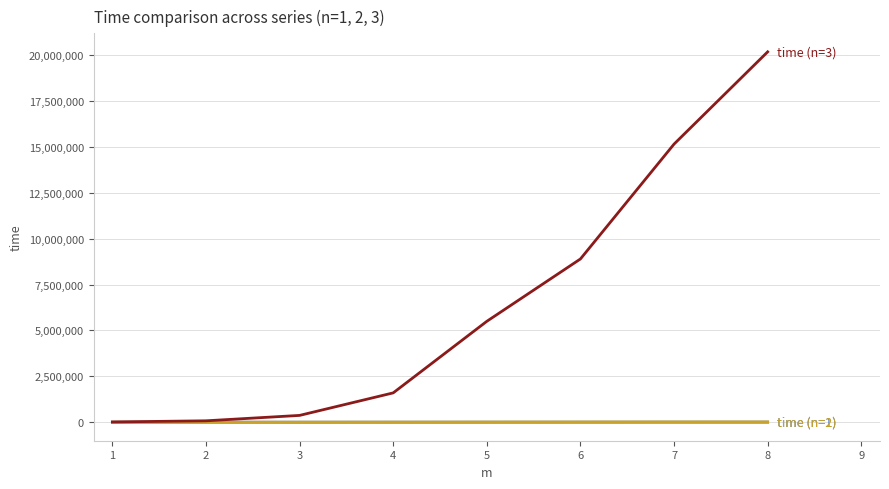

What is the maximum value shown in the chart?

20171238